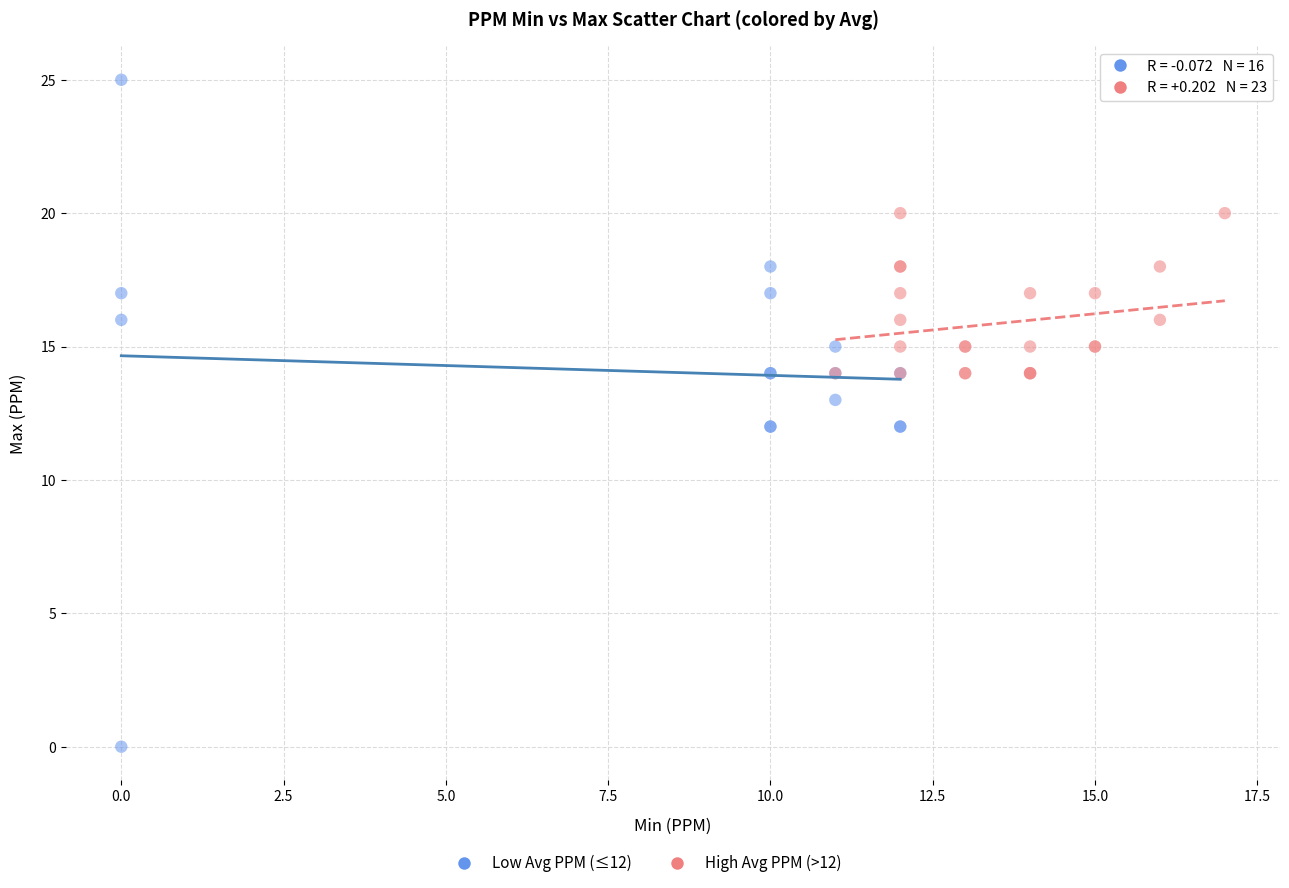

Which series contains the highest Y value?

Low Avg PPM (≤12)